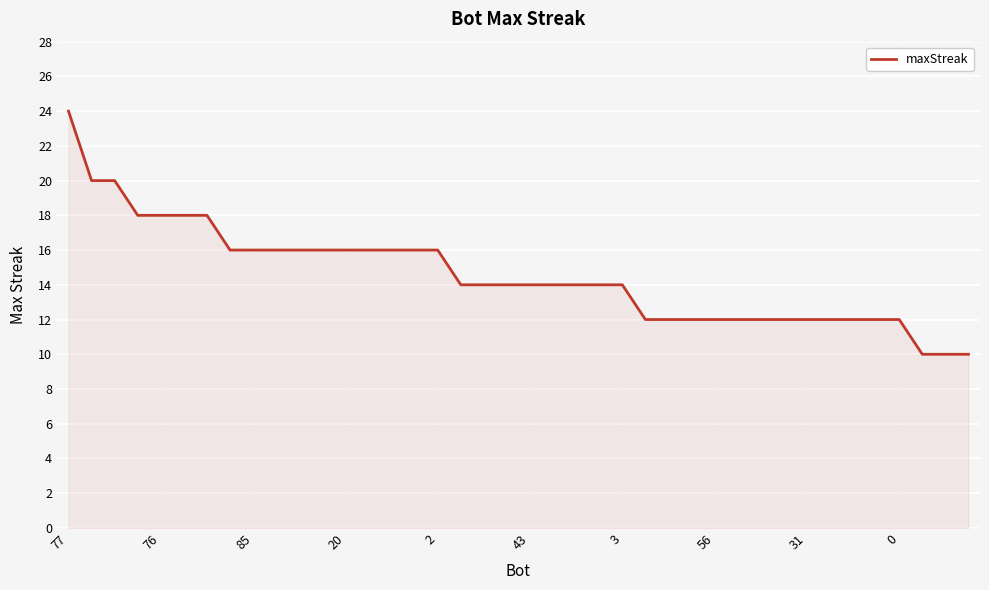

What is the difference between the maximum and minimum values?

14